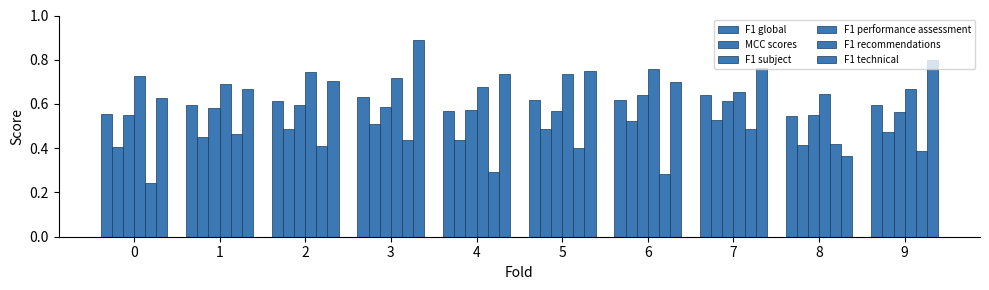

Reading right to left, extract all data points from this chart.

F1 global: 0.6	0.5	0.6	0.6	0.6	0.6	0.6	0.6	0.6	0.6
MCC scores: 0.5	0.4	0.5	0.5	0.5	0.4	0.5	0.5	0.5	0.4
F1 subject: 0.6	0.5	0.6	0.6	0.6	0.6	0.6	0.6	0.6	0.6
F1 performance assessment: 0.7	0.6	0.7	0.8	0.7	0.7	0.7	0.7	0.7	0.7
F1 recommendations: 0.4	0.4	0.5	0.3	0.4	0.3	0.4	0.4	0.5	0.2
F1 technical: 0.8	0.4	0.8	0.7	0.8	0.7	0.9	0.7	0.7	0.6